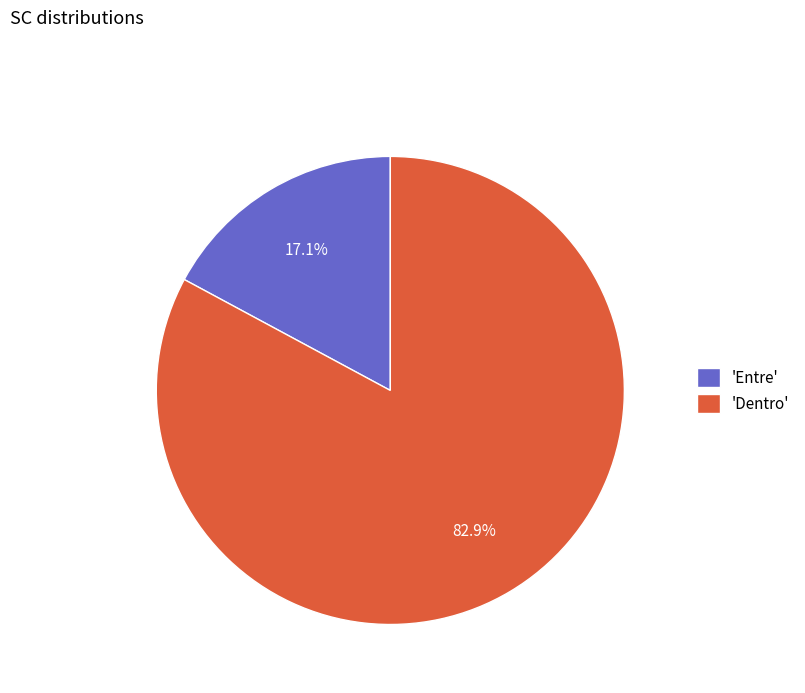

Combined, do 'Entre' and 'Dentro' account for over 50%?

Yes